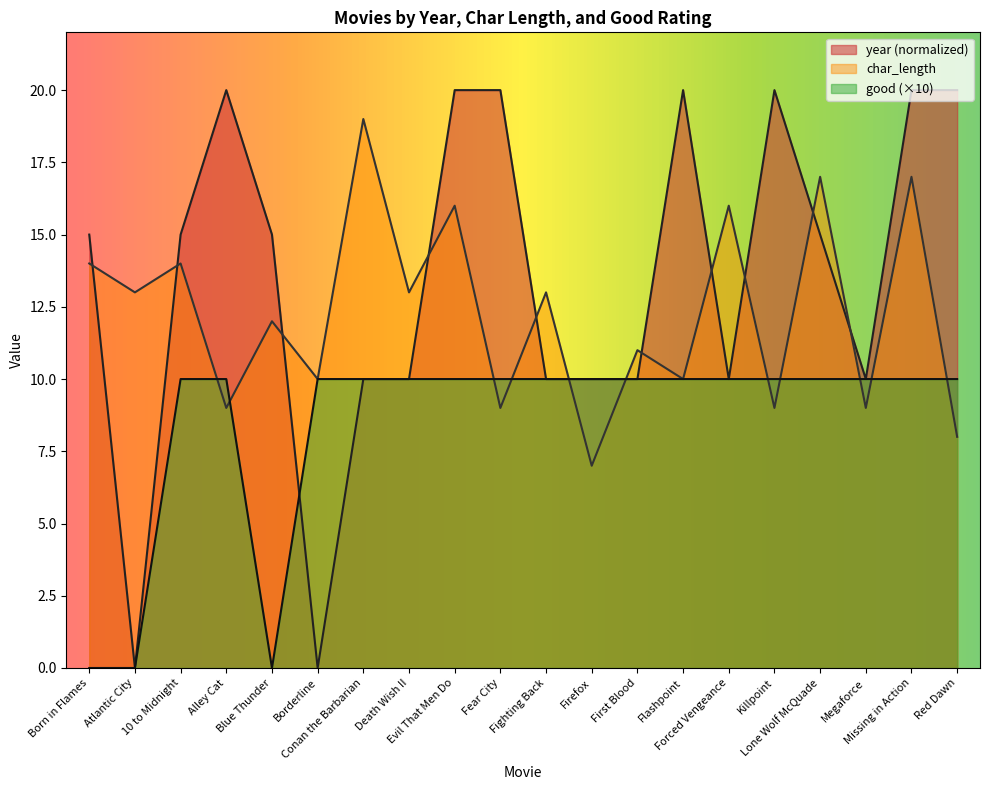

Is the value of char_length at First Blood greater than the value of good at Born in Flames?

Yes